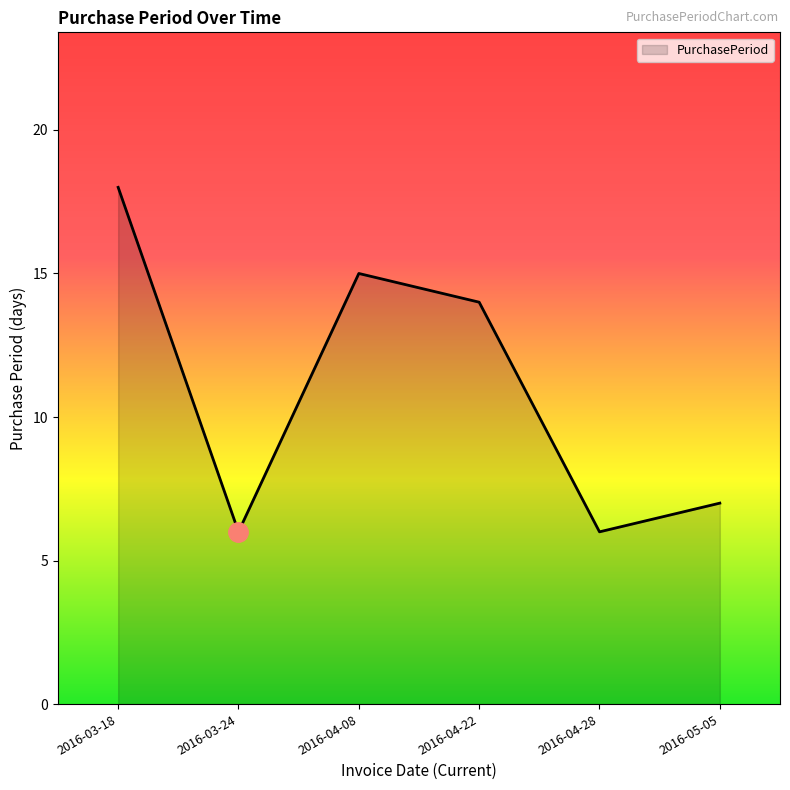

True or false: the data shows 12 at 2016-05-05.

False